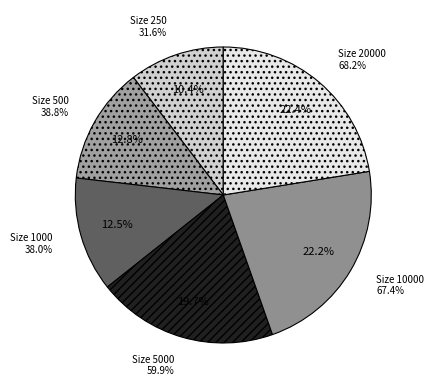

Rank the categories by value from highest to lowest.

20000, 10000, 5000, 500, 1000, 250